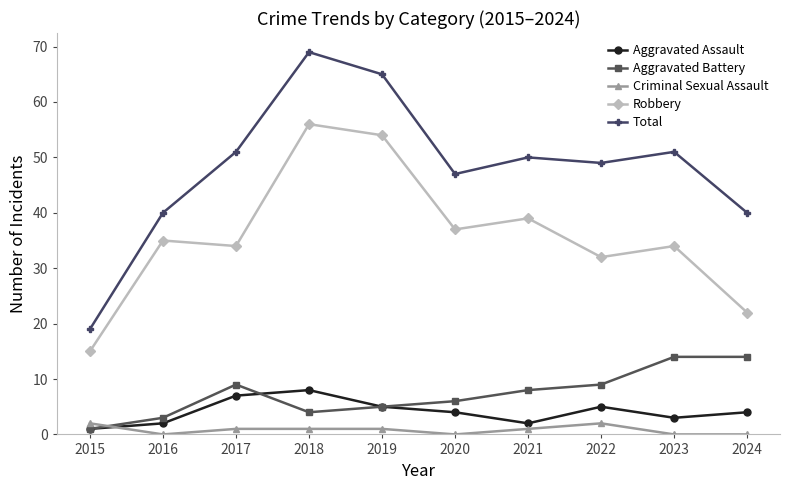

At which category does Robbery reach its first local valley?

2017